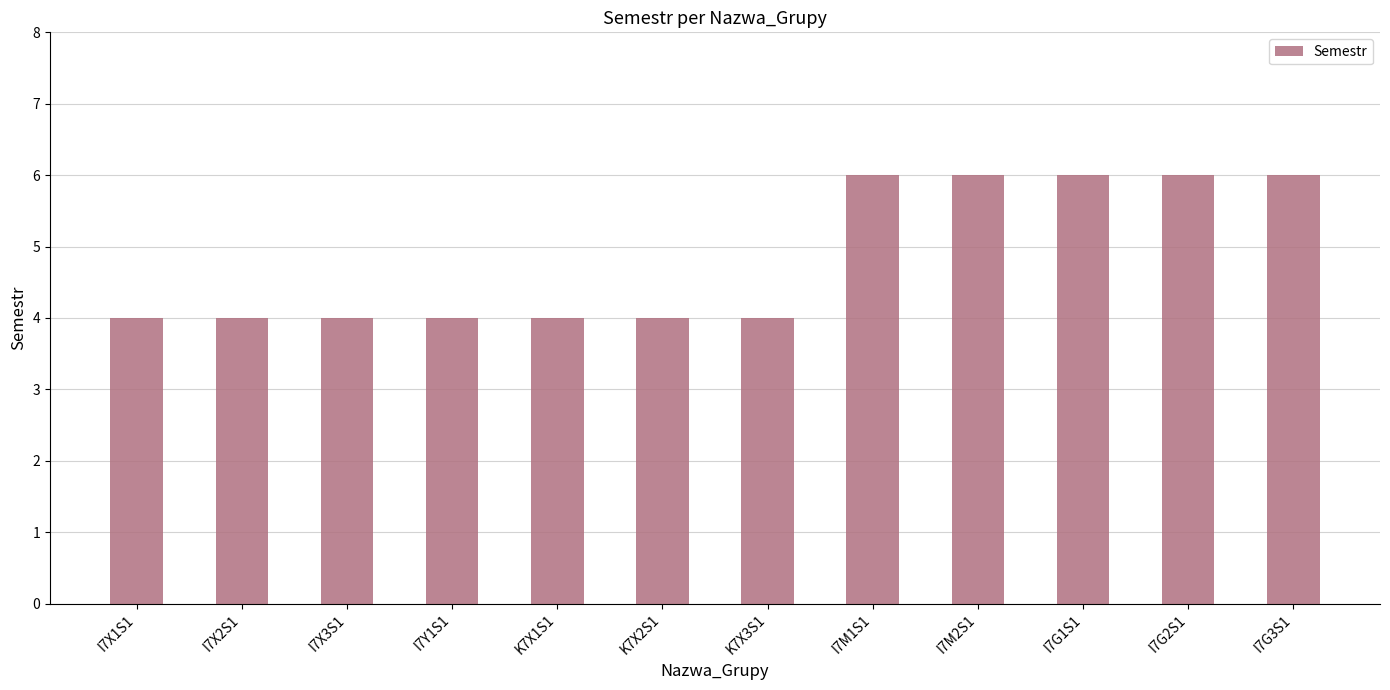

Reading left to right, what are all the values shown in this chart?

4	4	4	4	4	4	4	6	6	6	6	6